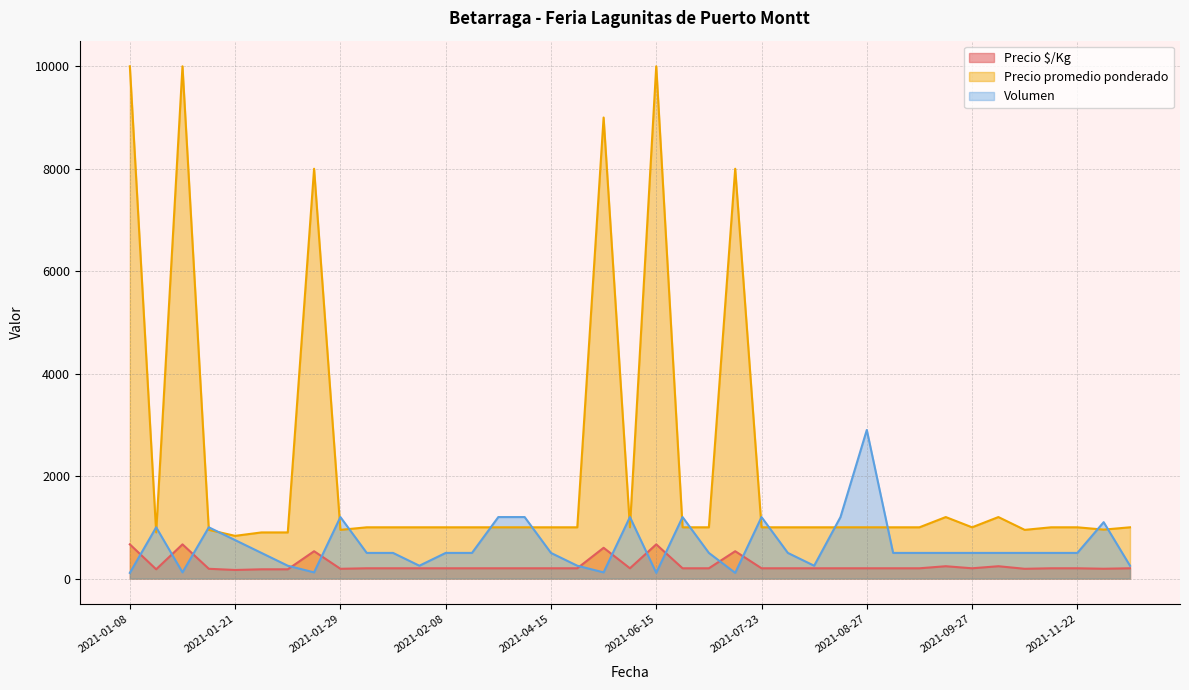

True or false: Precio promedio ponderado and Precio $/Kg cross at least once.

False